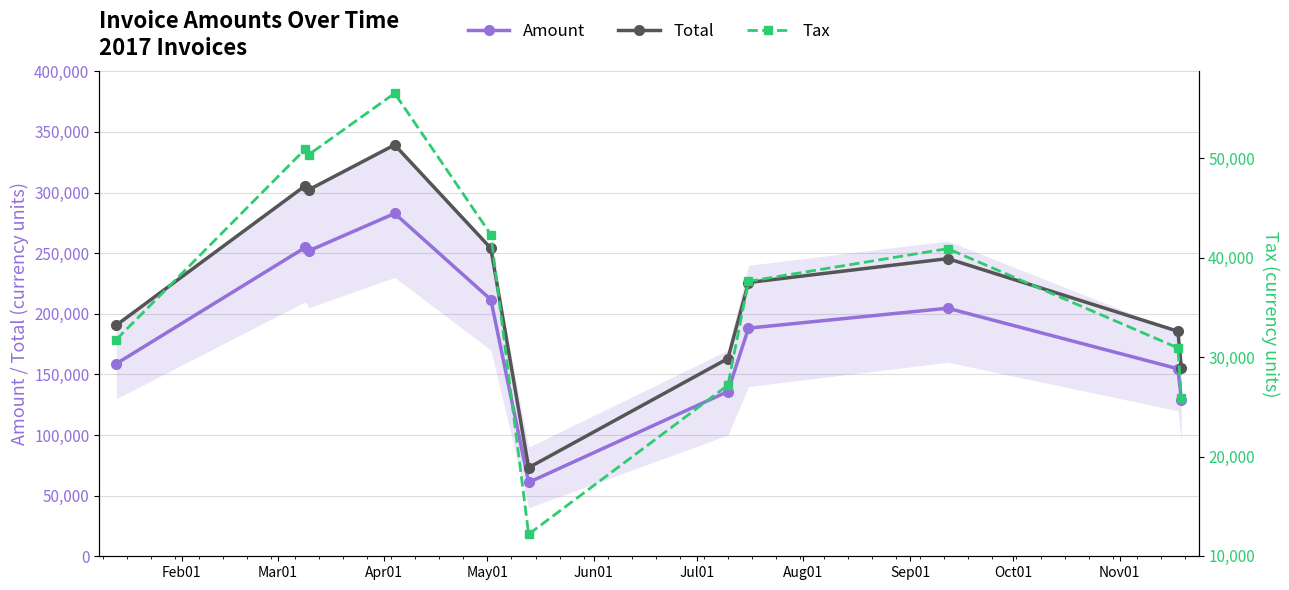

True or false: Amount and Total cross at least once.

False